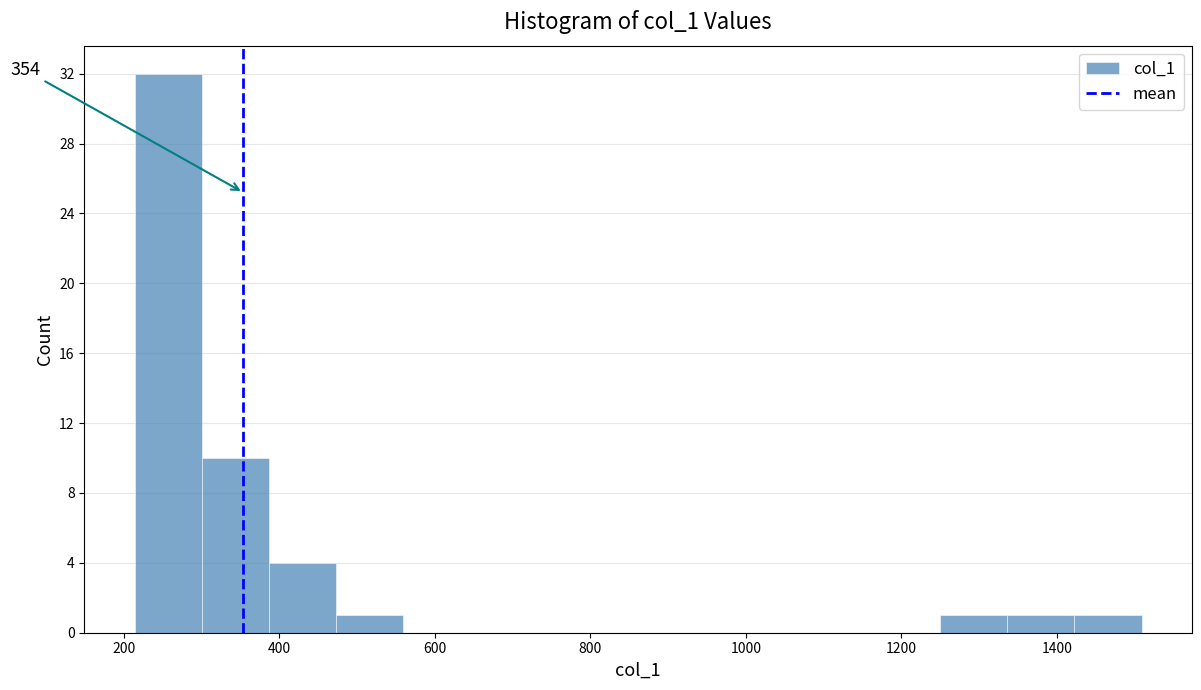

Which range on the x-axis has the tallest bar?

220 to 300